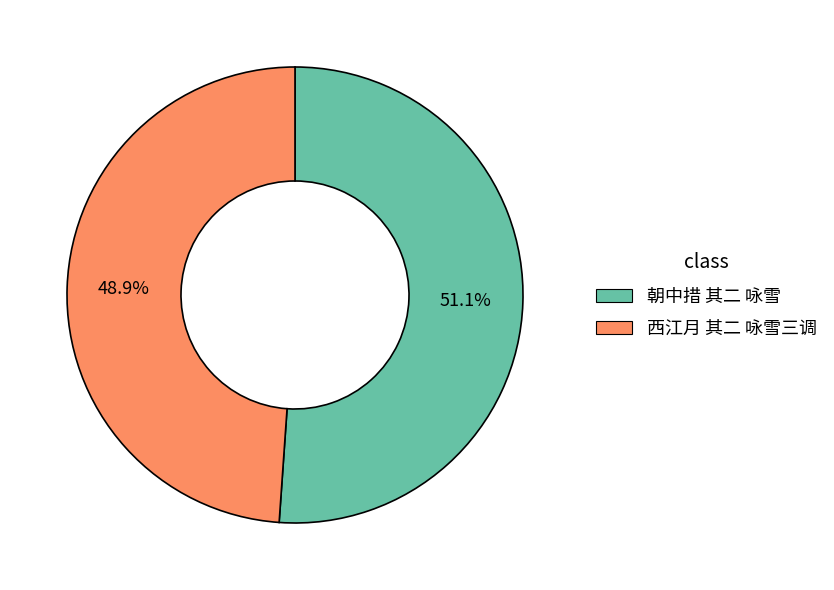

Approximately how many times larger is the value at 西江月 其二 咏雪三调 compared to 朝中措 其二 咏雪?

1.0